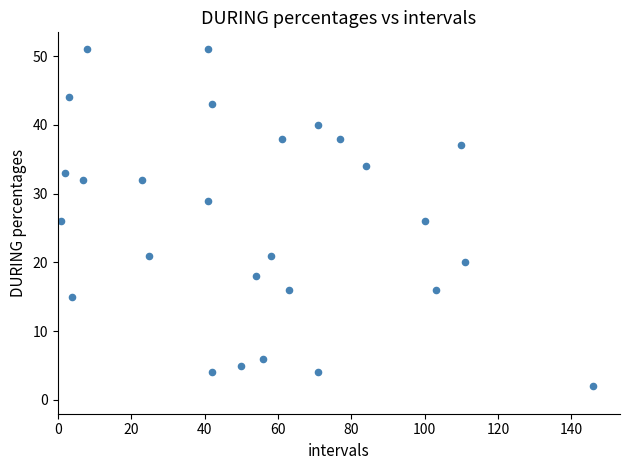

What is the range of X values (max minus min)?

145